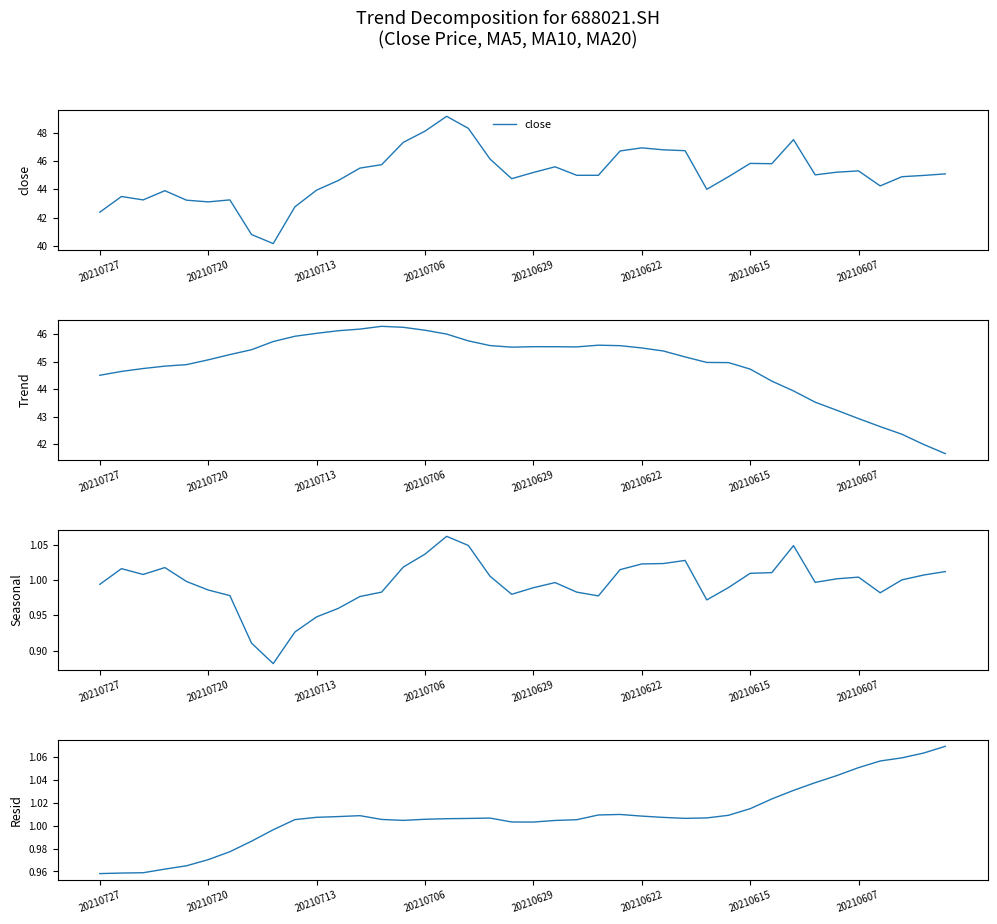

Is it true that Trend (MA20) equals 42.6 at 36?

True